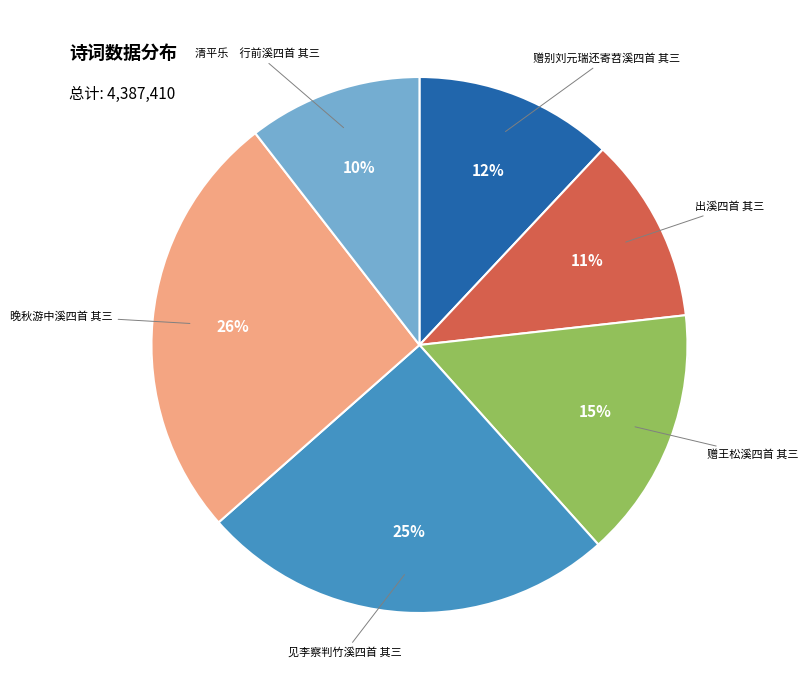

True or false: 见李察判竹溪四首 其三 accounts for 18% of the total.

False